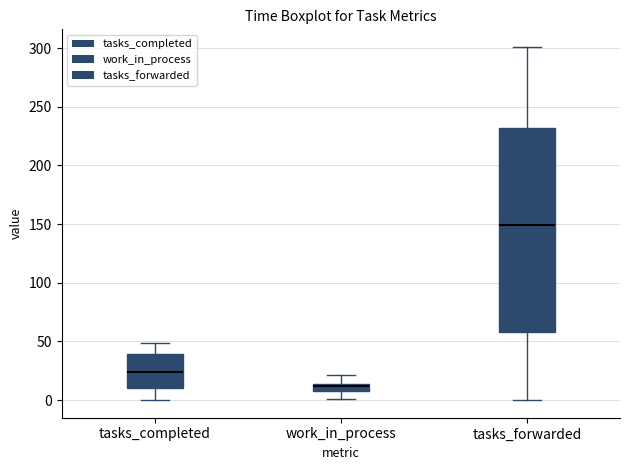

Where is the upper edge of the box for work_in_process on the y-axis? The values are not printed on the chart, so give them approximately, as read against the axis.

15